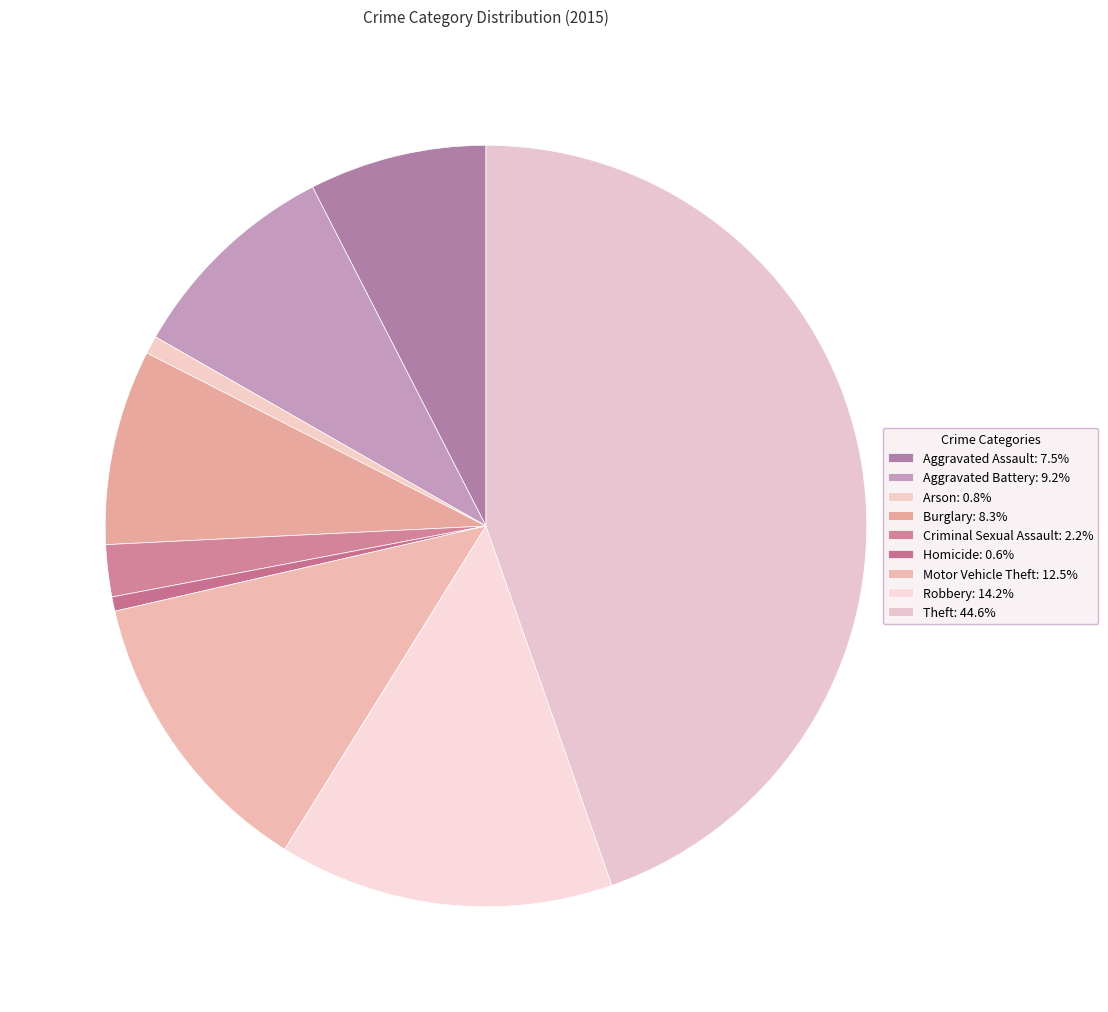

What percentage is NOT represented by Theft?

55.4%